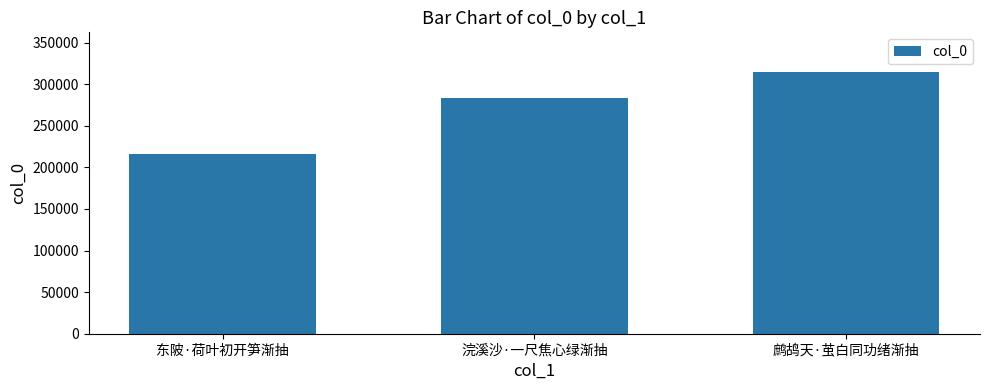

Approximately how many times larger is the value at 鹧鸪天·茧白同功绪渐抽 compared to 东陂·荷叶初开笋渐抽?

1.5